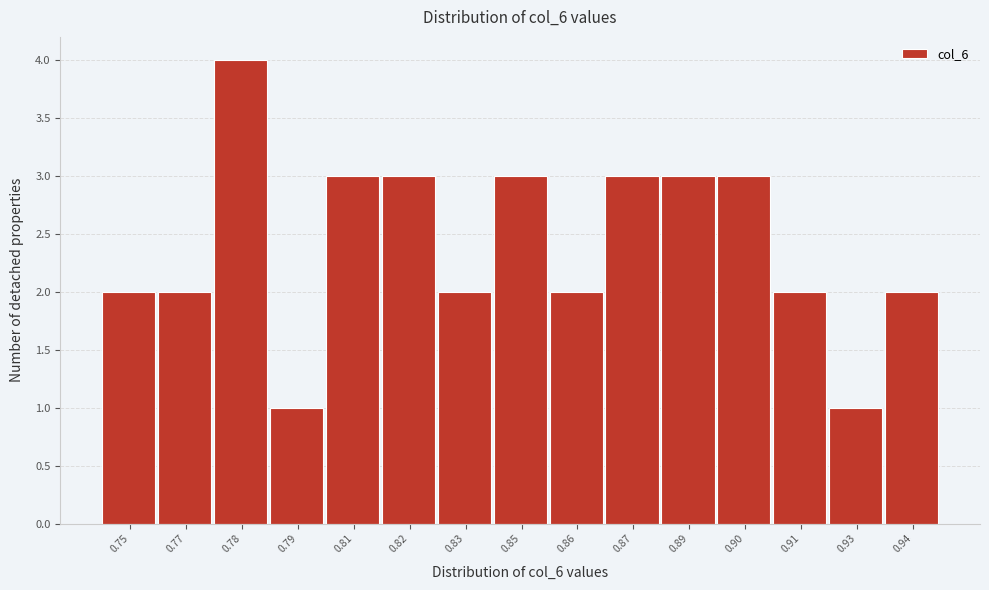

Reading right to left, extract all data points from this chart.

0.94=2	0.93=1	0.91=2	0.90=3	0.89=3	0.87=3	0.86=2	0.85=3	0.83=2	0.82=3	0.81=3	0.79=1	0.78=4	0.77=2	0.75=2